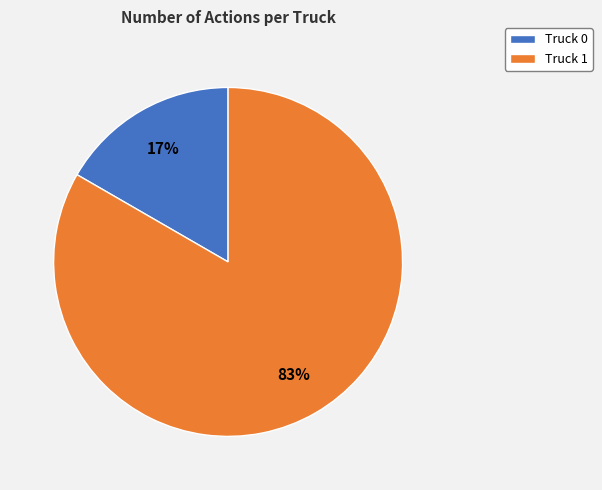

To the nearest percent, what portion does Truck 1 represent?

83%